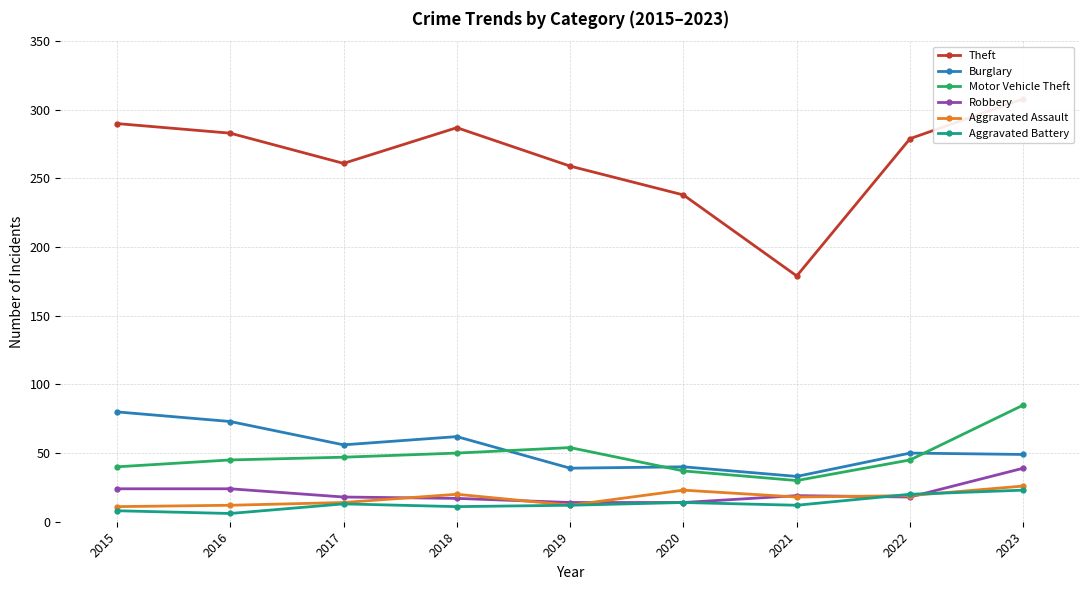

What is the total value across all series at 2015?

453